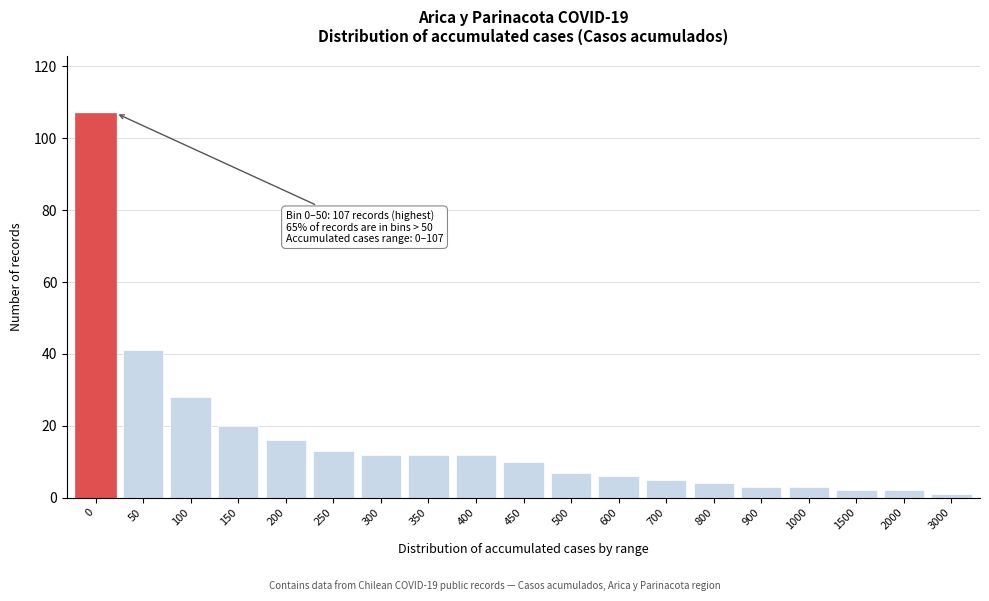

Reading left to right, what are all the values shown in this chart?

107	41	28	20	16	13	12	12	12	10	7	6	5	4	3	3	2	2	1